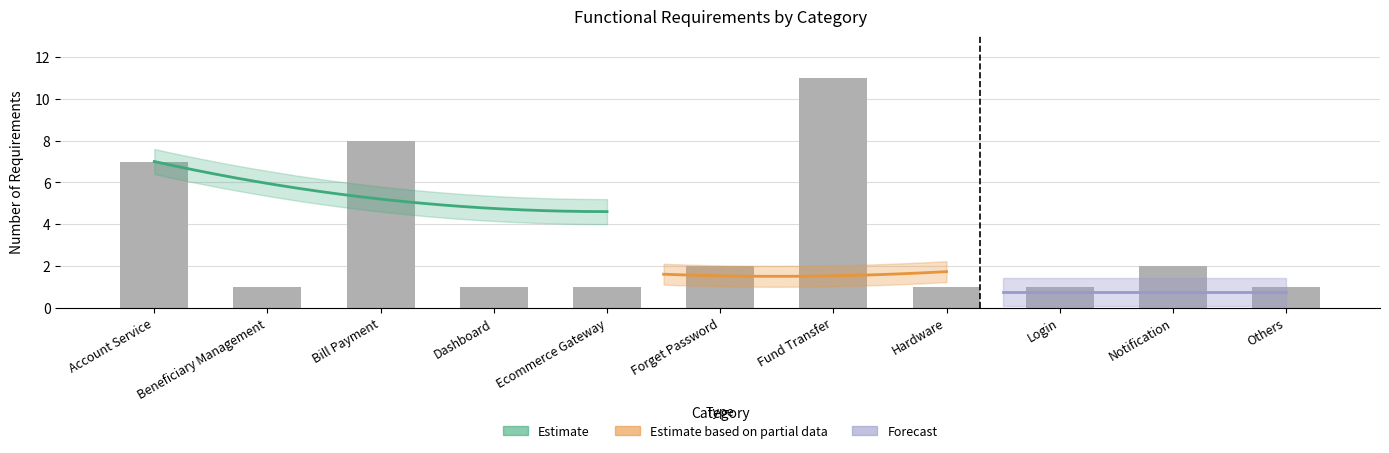

What is the difference between the second highest and minimum values?

7